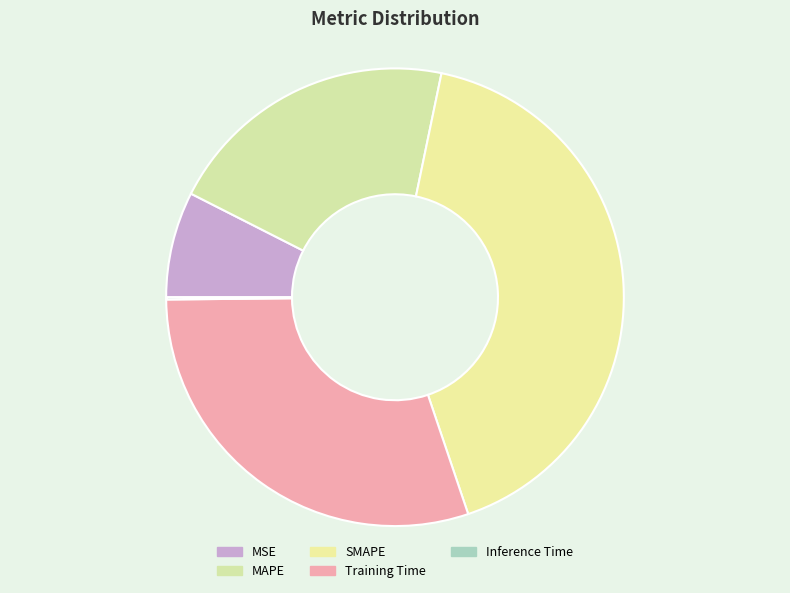

Is the sum of MSE and Training Time greater than half?

No